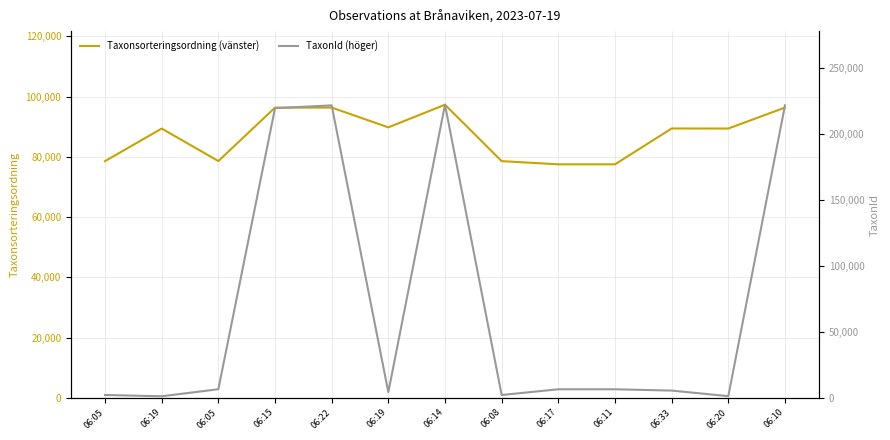

Reading left to right, extract all data points from this chart.

Taxonsorteringsordning (vänster): 78579	89401	78605	96350	96368	89793	97322	78579	77515	77515	89423	89405	96368
TaxonId (höger): 2081	1108	6462	219811	221952	4217	222467	2081	6425	6425	5432	1202	221952